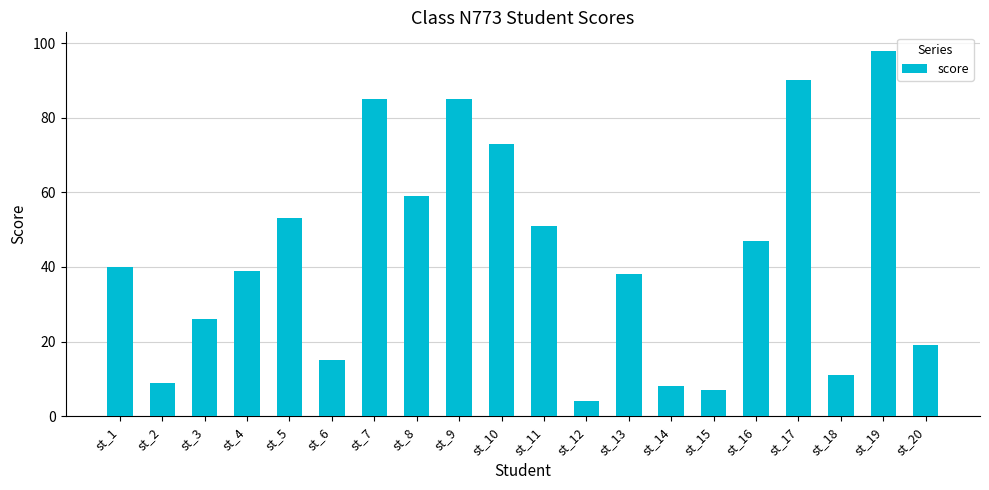

The chart shows a value of 131 at st_9. True or false?

False